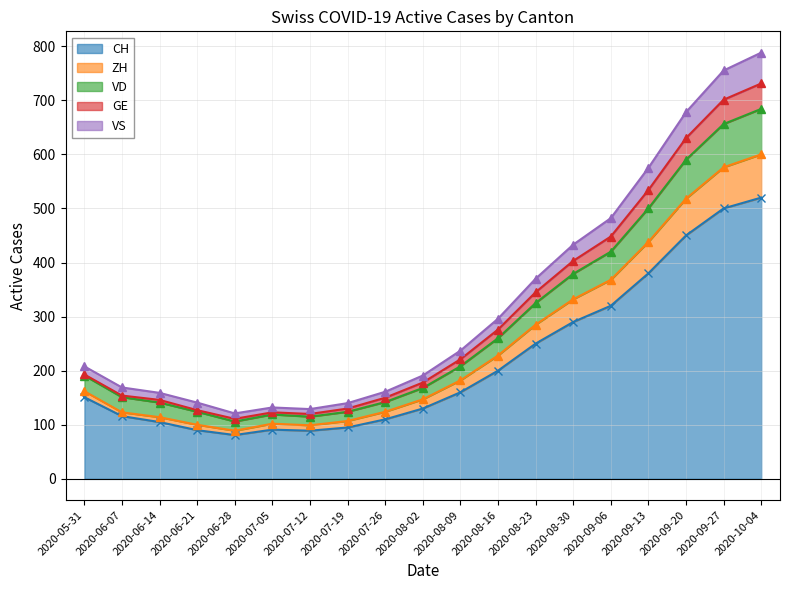

Which series has the widest spread of values?

VS